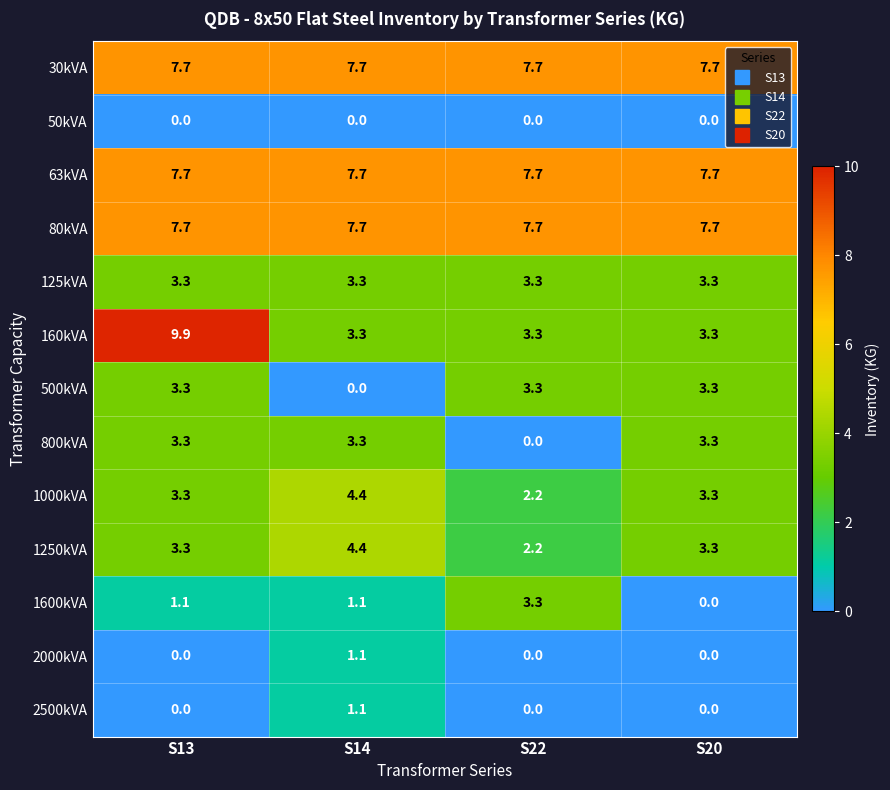

Which category has the highest value across all series?

S13